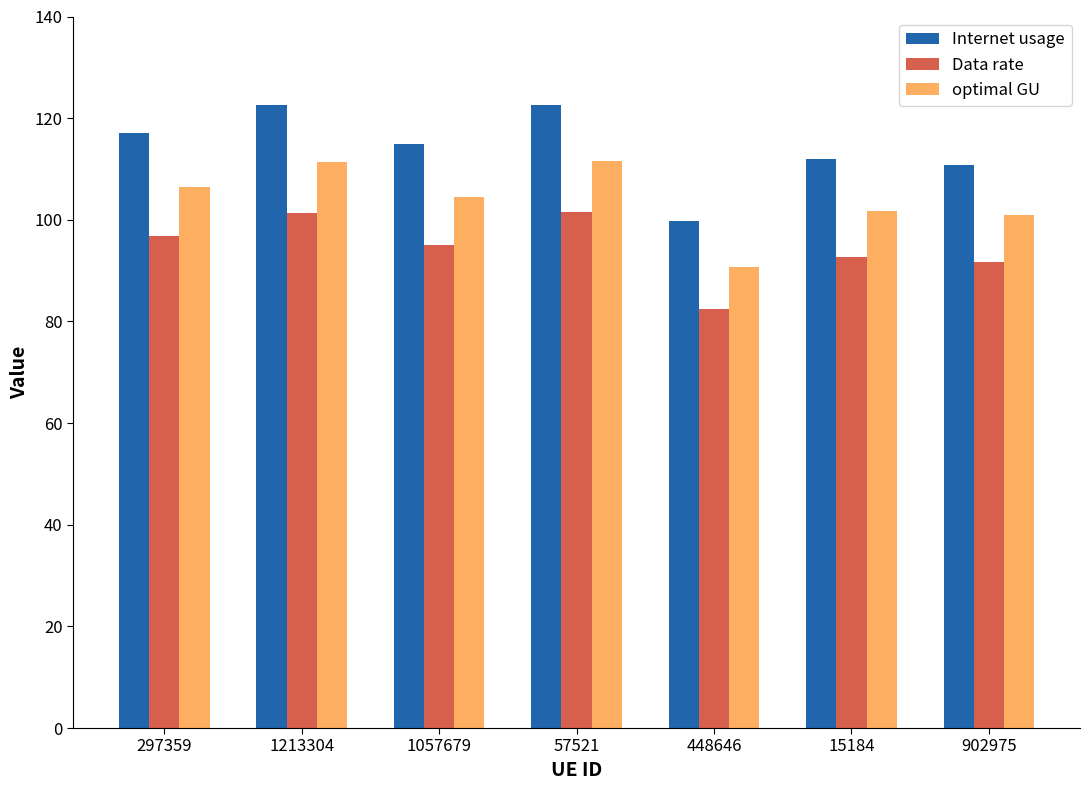

What is the smallest value displayed?

82.5